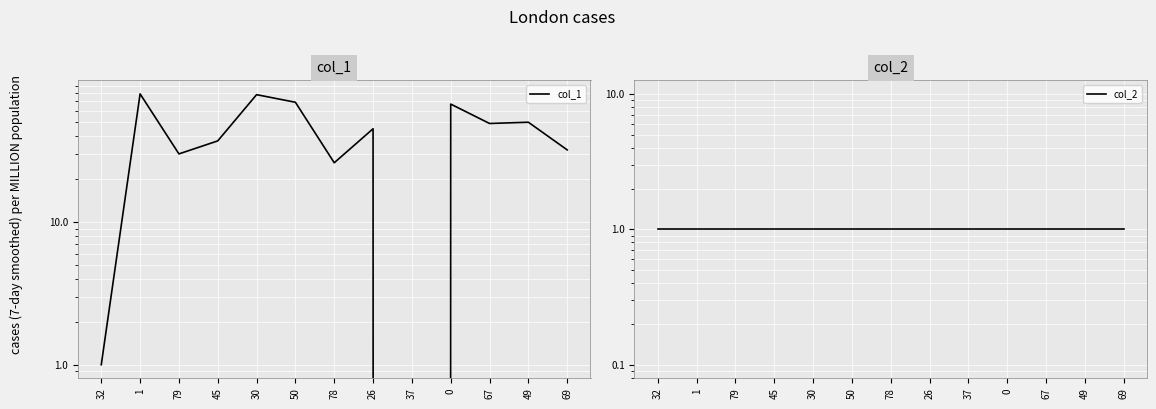

Which category has the lowest value in the col_1 series?

37